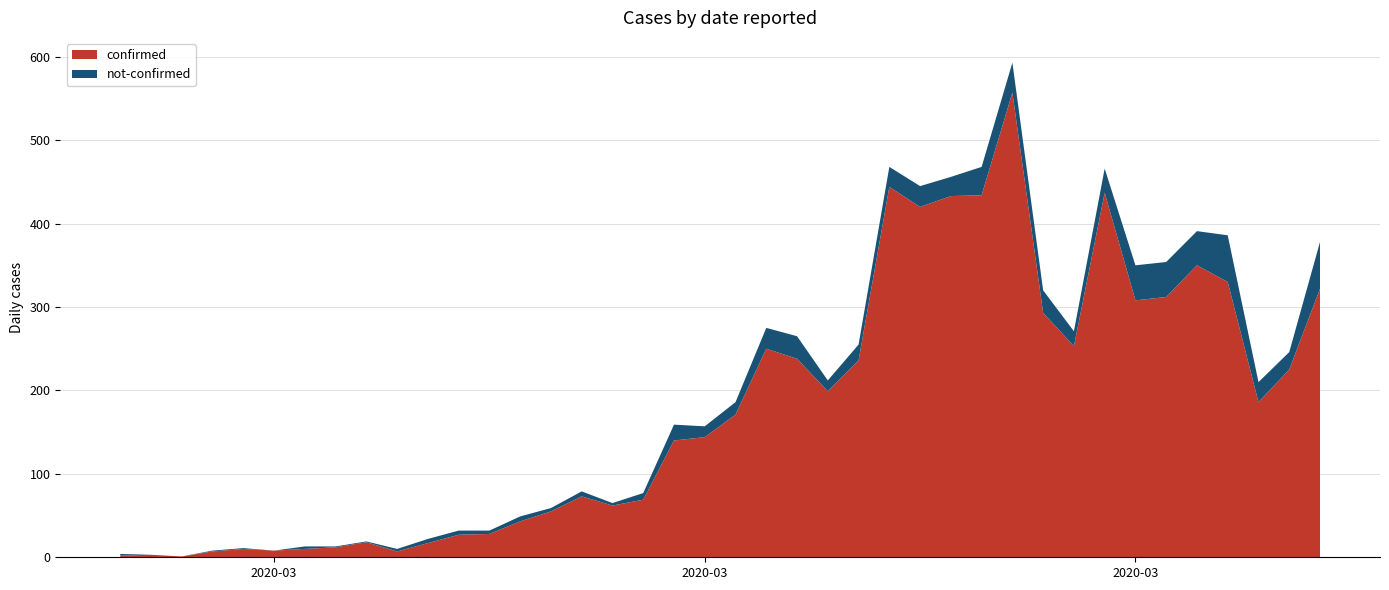

Reading left to right, list all the values displayed in this chart.

confirmed: 2020-02-27=2	2020-02-28=3	2020-02-29=1	2020-03-01=7	2020-03-02=10	2020-03-03=8	2020-03-04=10	2020-03-05=12	2020-03-06=18	2020-03-07=7	2020-03-08=17	2020-03-09=27	2020-03-10=28	2020-03-11=43	2020-03-12=55	2020-03-13=73	2020-03-14=62	2020-03-15=69	2020-03-16=140	2020-03-17=144	2020-03-18=171	2020-03-19=250	2020-03-20=238	2020-03-21=199	2020-03-22=236	2020-03-23=444	2020-03-24=420	2020-03-25=433	2020-03-26=434	2020-03-27=557	2020-03-28=293	2020-03-29=253	2020-03-30=437	2020-03-31=308	2020-04-01=312	2020-04-02=350	2020-04-03=330	2020-04-04=186	2020-04-05=225	2020-04-06=322
not-confirmed: 2020-02-27=2	2020-02-28=0	2020-02-29=0	2020-03-01=1	2020-03-02=1	2020-03-03=0	2020-03-04=3	2020-03-05=1	2020-03-06=1	2020-03-07=3	2020-03-08=5	2020-03-09=5	2020-03-10=4	2020-03-11=6	2020-03-12=4	2020-03-13=6	2020-03-14=3	2020-03-15=8	2020-03-16=19	2020-03-17=13	2020-03-18=15	2020-03-19=25	2020-03-20=27	2020-03-21=13	2020-03-22=19	2020-03-23=24	2020-03-24=25	2020-03-25=23	2020-03-26=34	2020-03-27=36	2020-03-28=27	2020-03-29=18	2020-03-30=29	2020-03-31=42	2020-04-01=42	2020-04-02=41	2020-04-03=56	2020-04-04=24	2020-04-05=21	2020-04-06=56